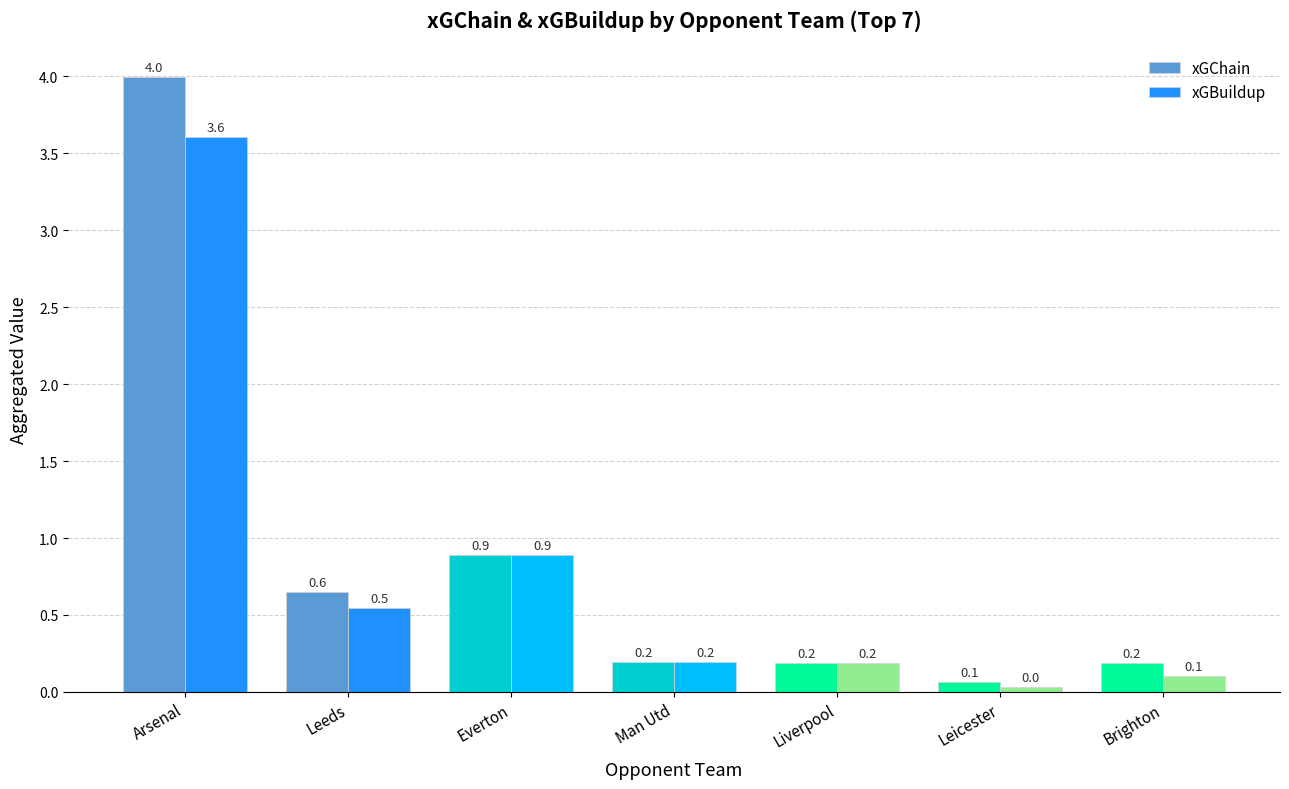

Which series has the widest spread of values?

xGChain